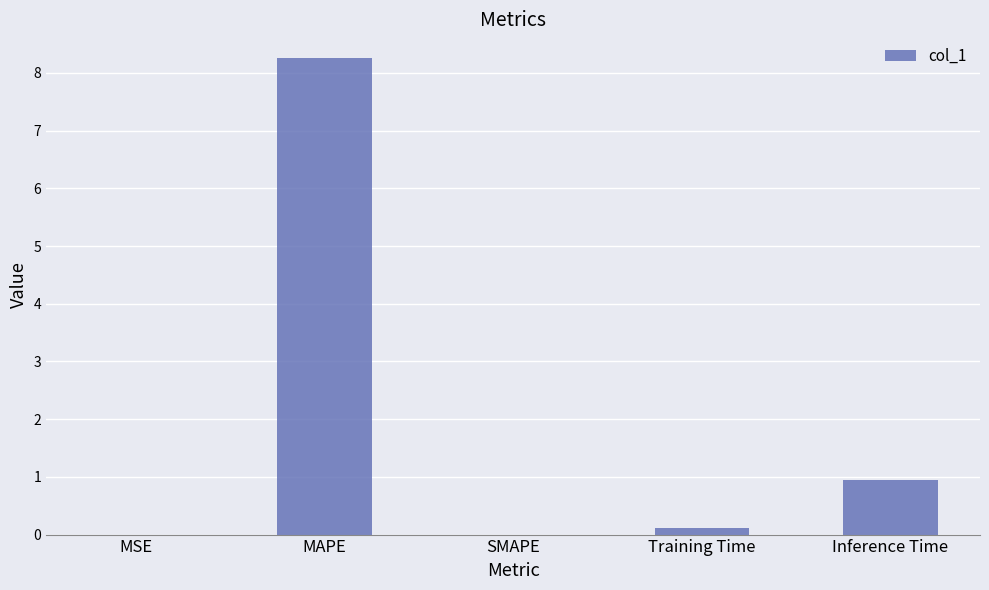

What is the change in value from MSE to Training Time?

+0.1